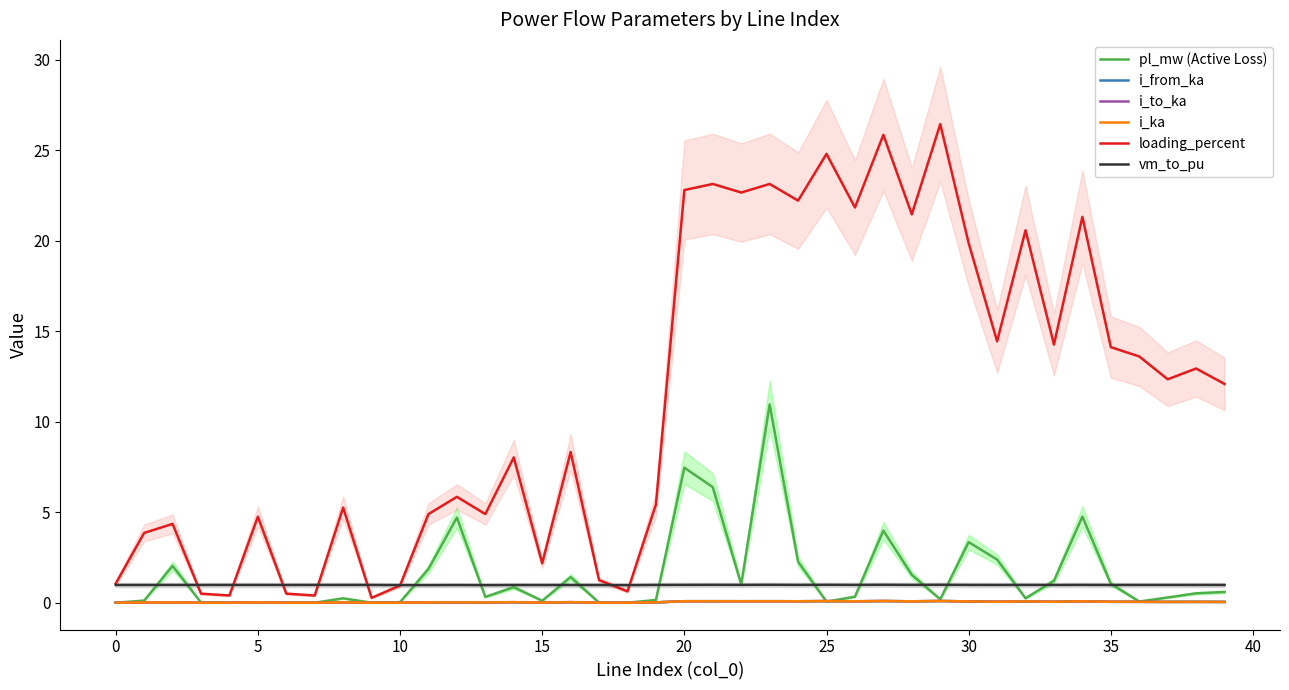

True or false: vm_to_pu and i_ka cross at least once.

False